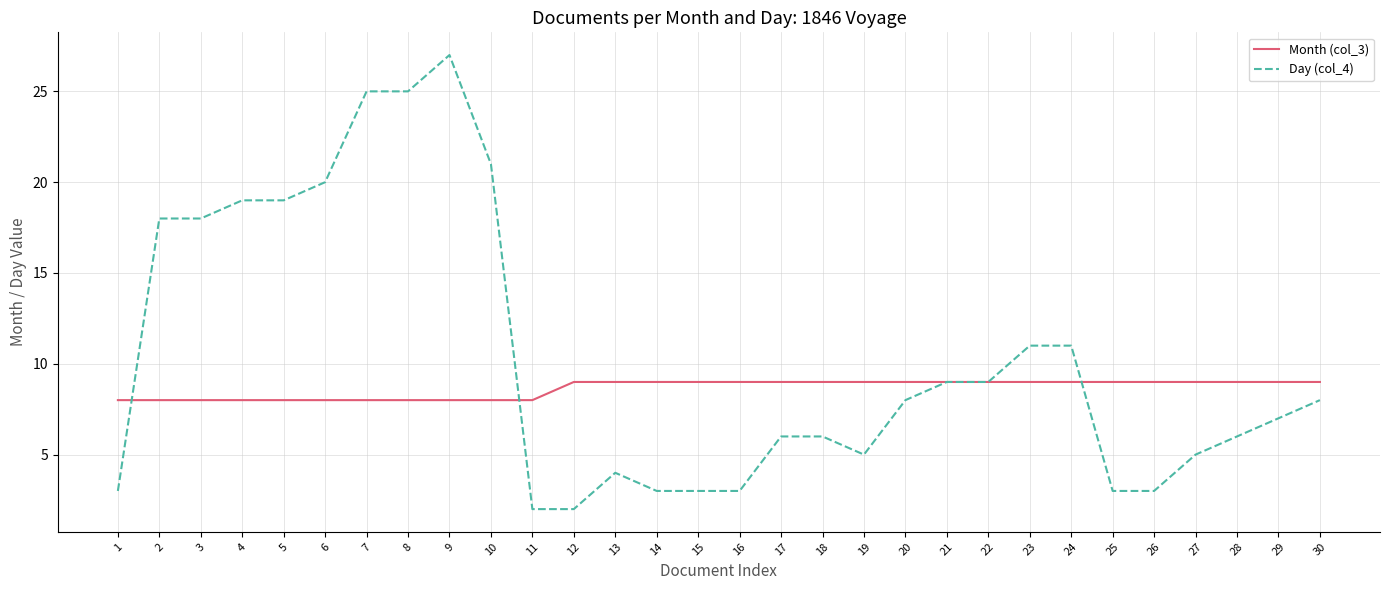

Rank the series by their maximum value, from lowest to highest.

Month (col_3), Day (col_4)